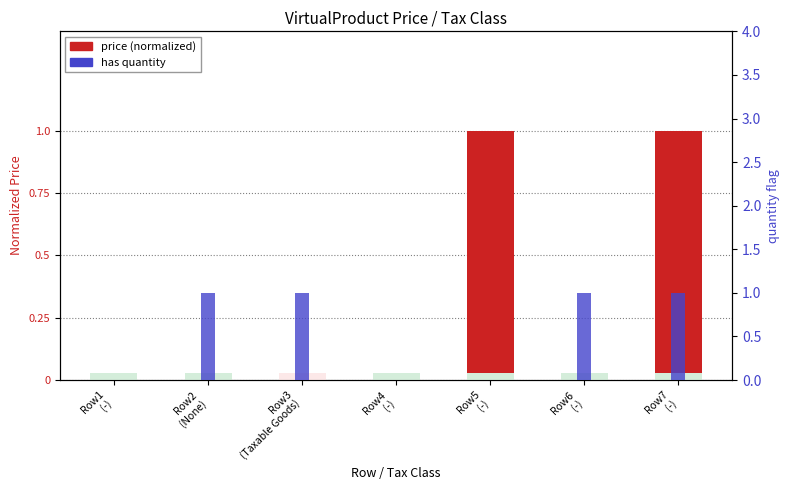

Between Row6
(-) and Row1
(-), which is larger?

Row6
(-)